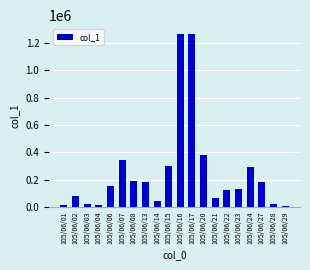

What is the difference between the second highest and second lowest values?

1254000